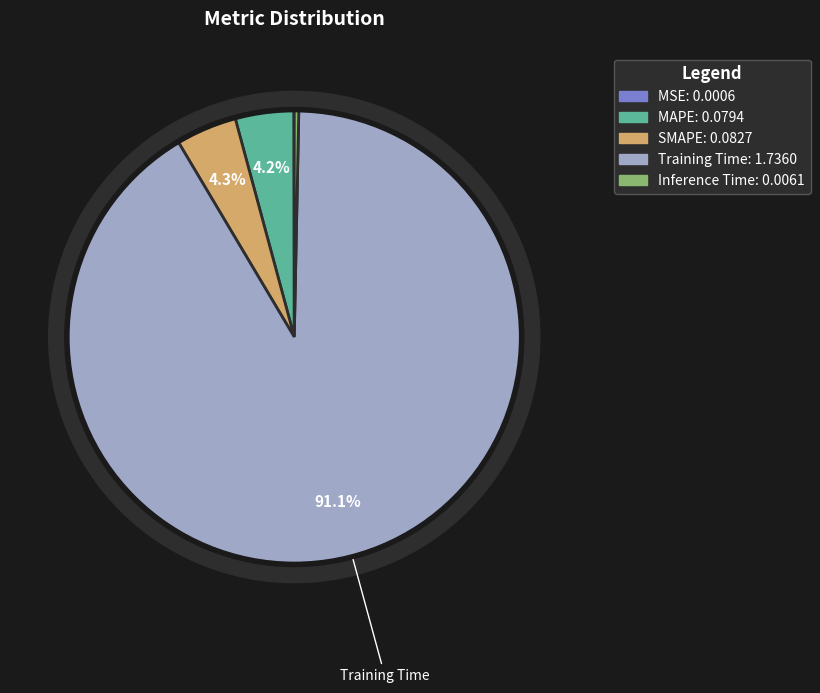

Which has a higher value, MSE or Inference Time?

Inference Time